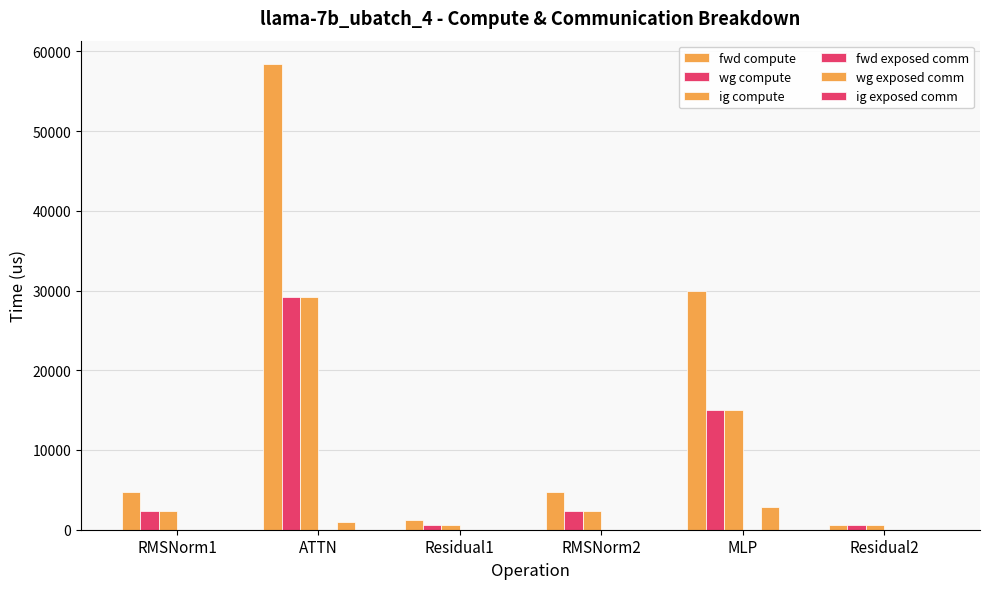

What is the label of the 4th bar from the right?

Residual1